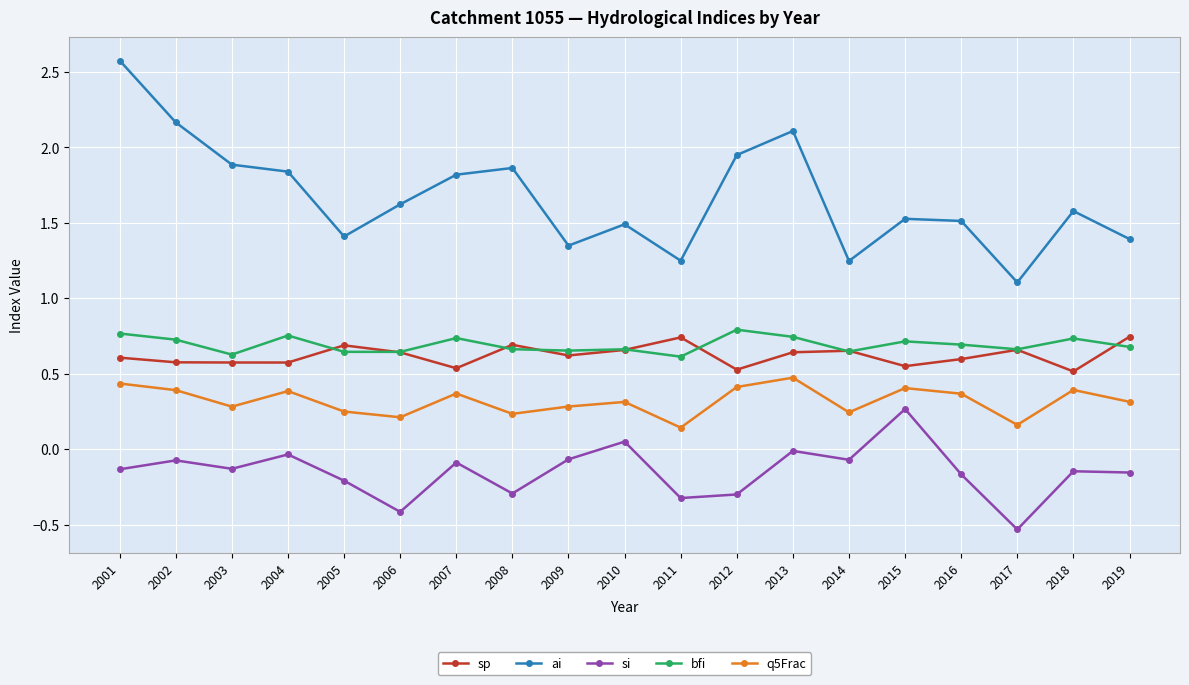

True or false: ai and si intersect in this chart.

False